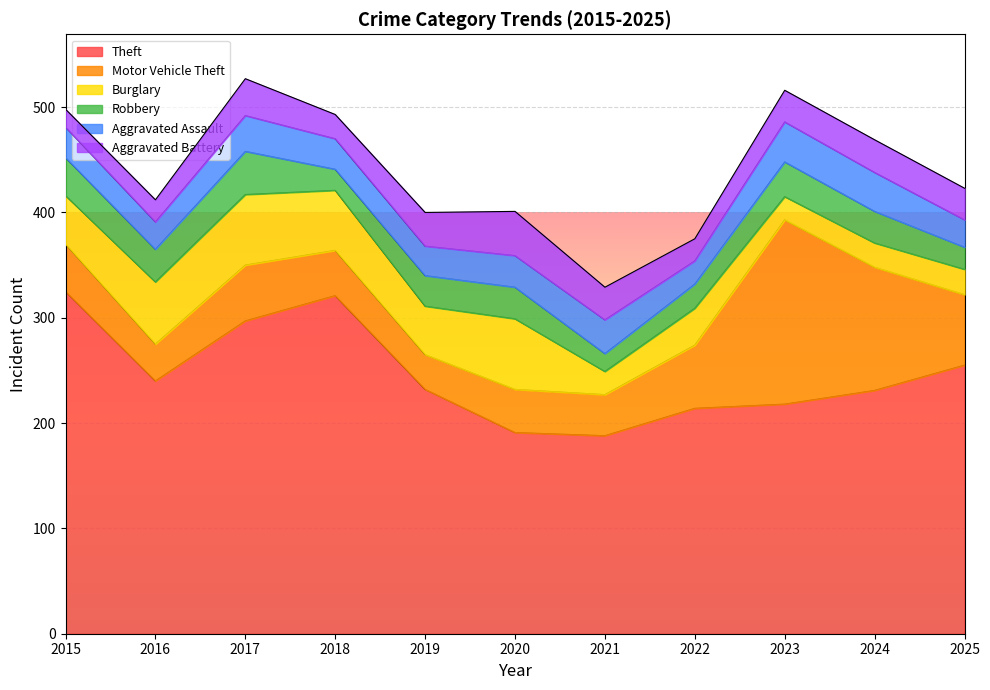

Reading left to right, transcribe all the data shown in this chart.

Theft: 2015=325	2016=240	2017=297	2018=321	2019=232	2020=191	2021=188	2022=214	2023=218	2024=231	2025=255
Motor Vehicle Theft: 2015=45	2016=35	2017=53	2018=43	2019=33	2020=41	2021=39	2022=60	2023=175	2024=117	2025=67
Burglary: 2015=46	2016=59	2017=67	2018=57	2019=46	2020=67	2021=22	2022=35	2023=22	2024=23	2025=24
Robbery: 2015=36	2016=31	2017=41	2018=20	2019=29	2020=30	2021=17	2022=23	2023=33	2024=30	2025=21
Aggravated Assault: 2015=29	2016=26	2017=34	2018=29	2019=28	2020=30	2021=32	2022=22	2023=38	2024=37	2025=26
Aggravated Battery: 2015=17	2016=21	2017=35	2018=23	2019=32	2020=42	2021=31	2022=21	2023=30	2024=31	2025=30